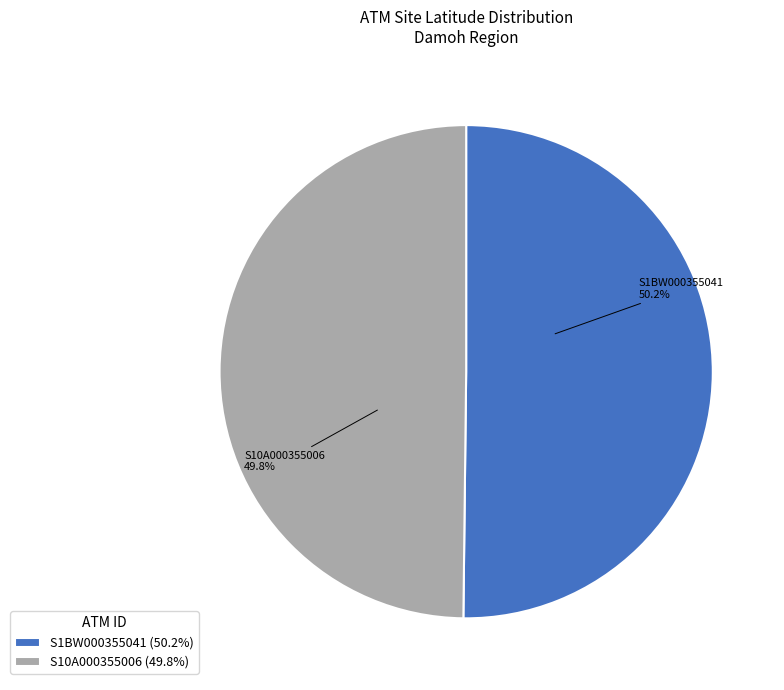

Is it true that S1BW000355041 is 62% of the pie?

False